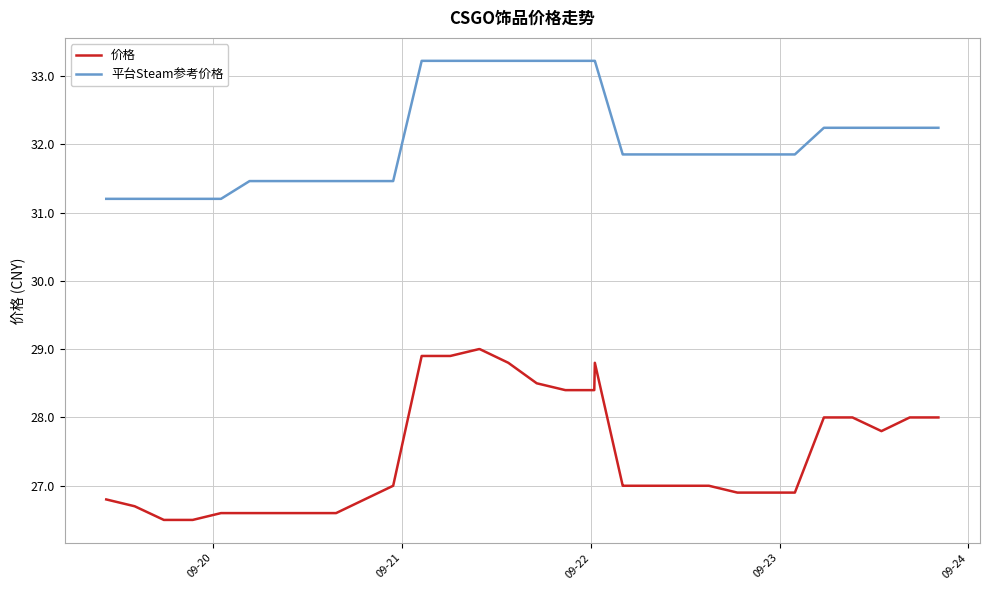

List the series in order of their peak value, highest first.

平台Steam参考价格, 价格